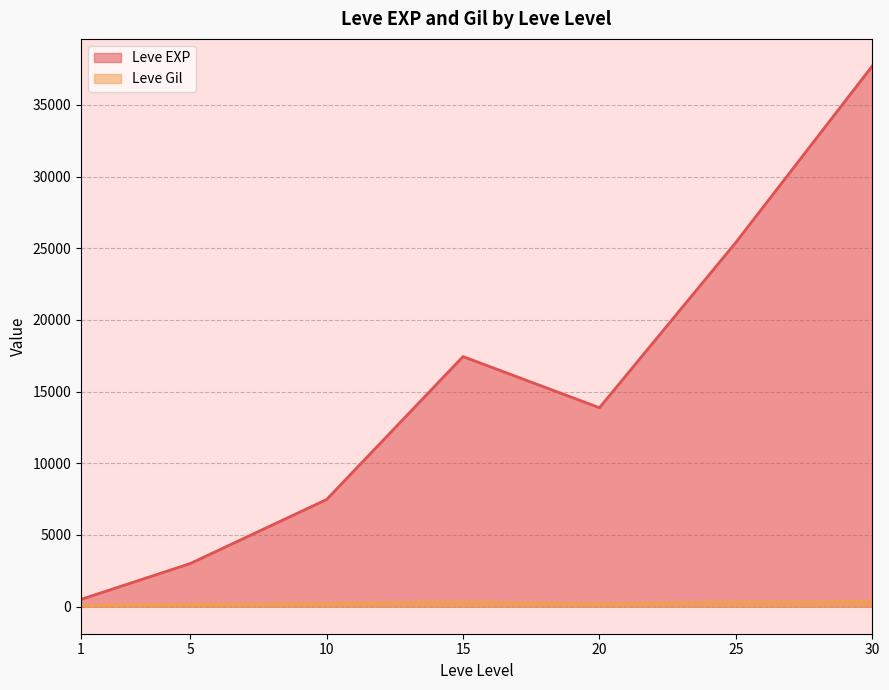

Which series changed the most between 5 and 5?

Leve EXP